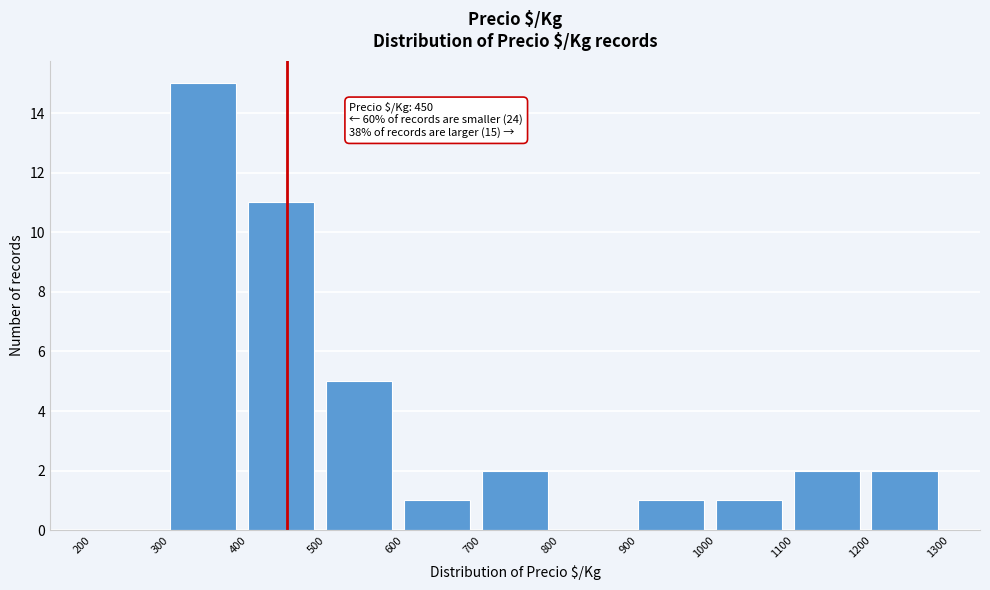

Over which range of the x-axis is the bar tallest?

300 to 400